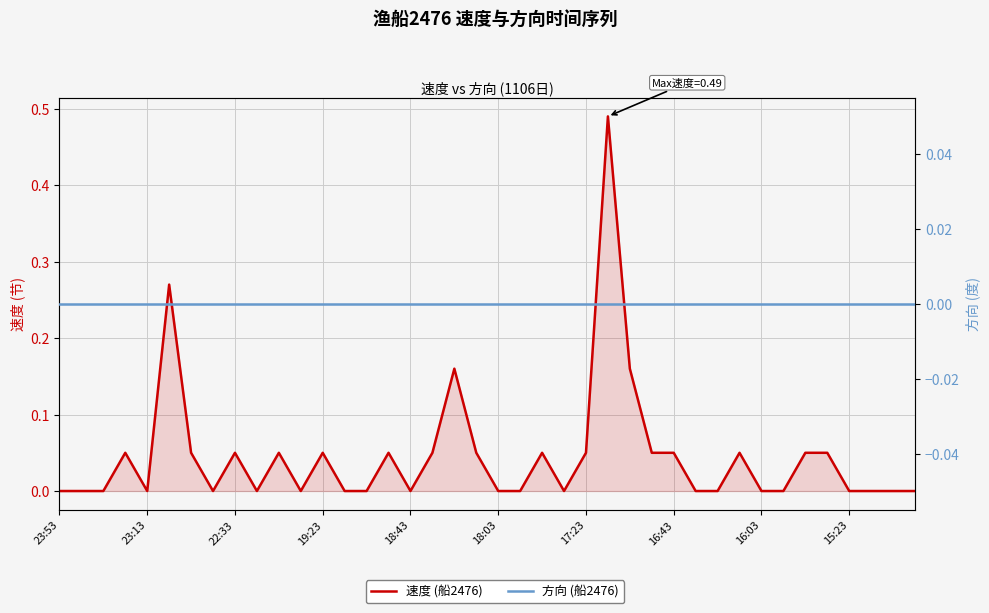

True or false: 方向 (船2476) and 速度 (船2476) intersect in this chart.

False